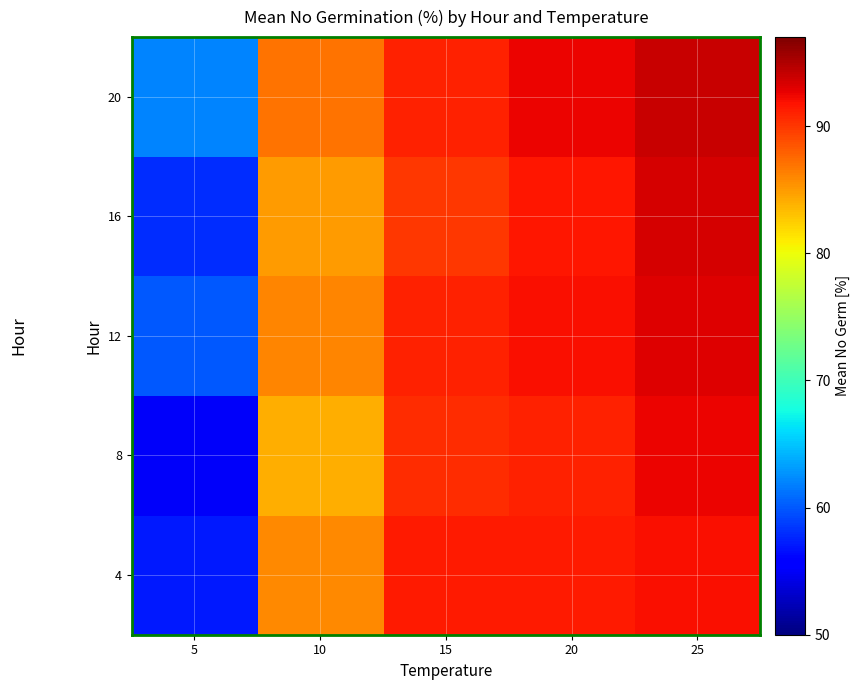

Which series has the largest total across all categories?

20